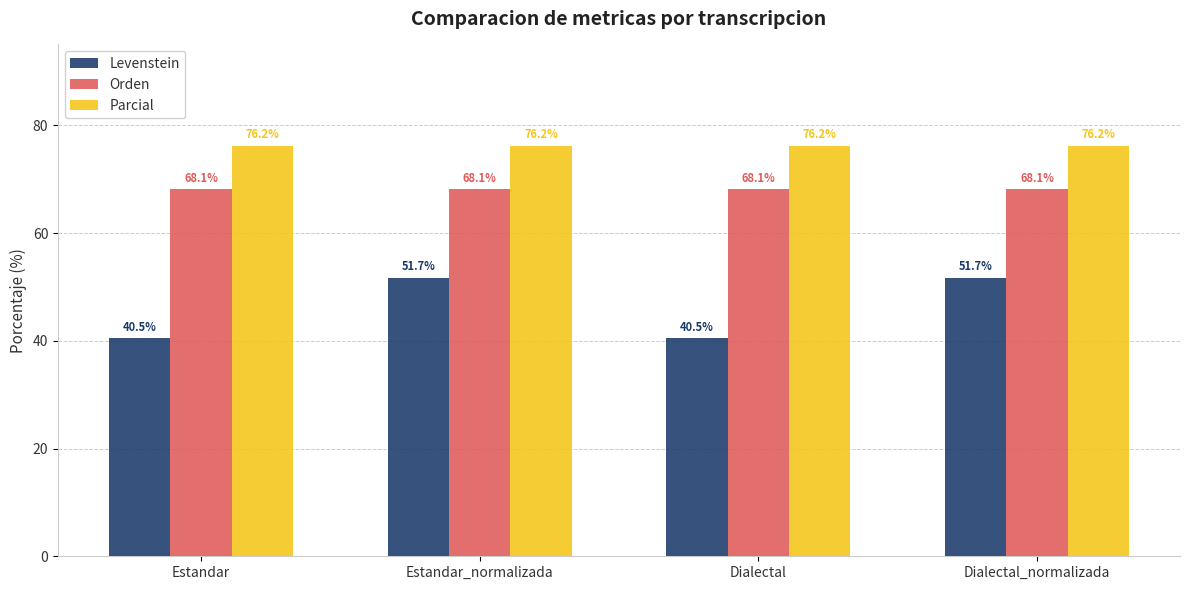

What value does the Parcial series have at Dialectal_normalizada?

76.2